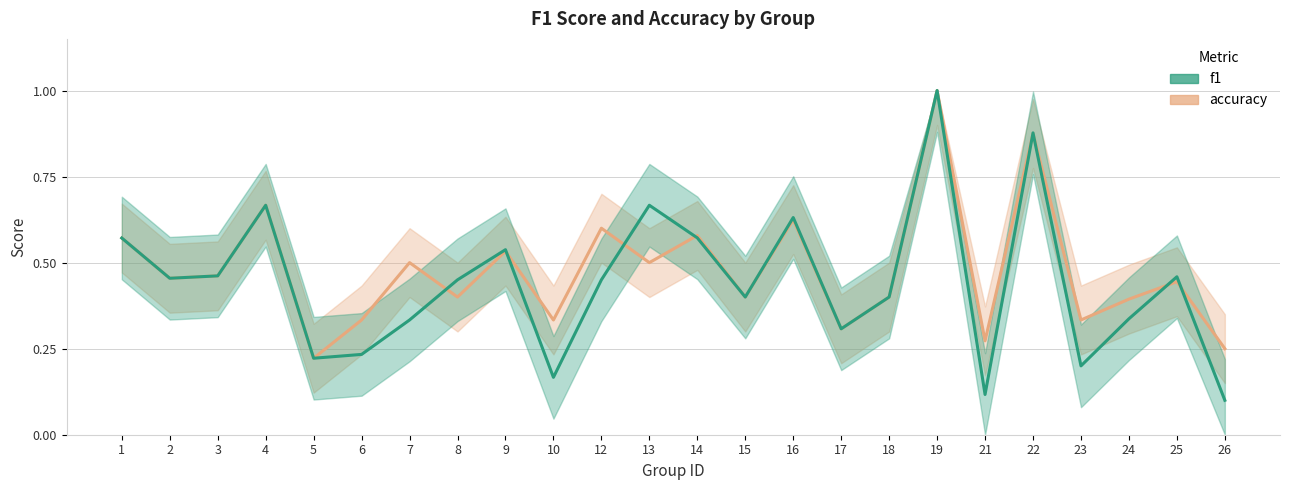

What is the total value across all series at 13?

1.2